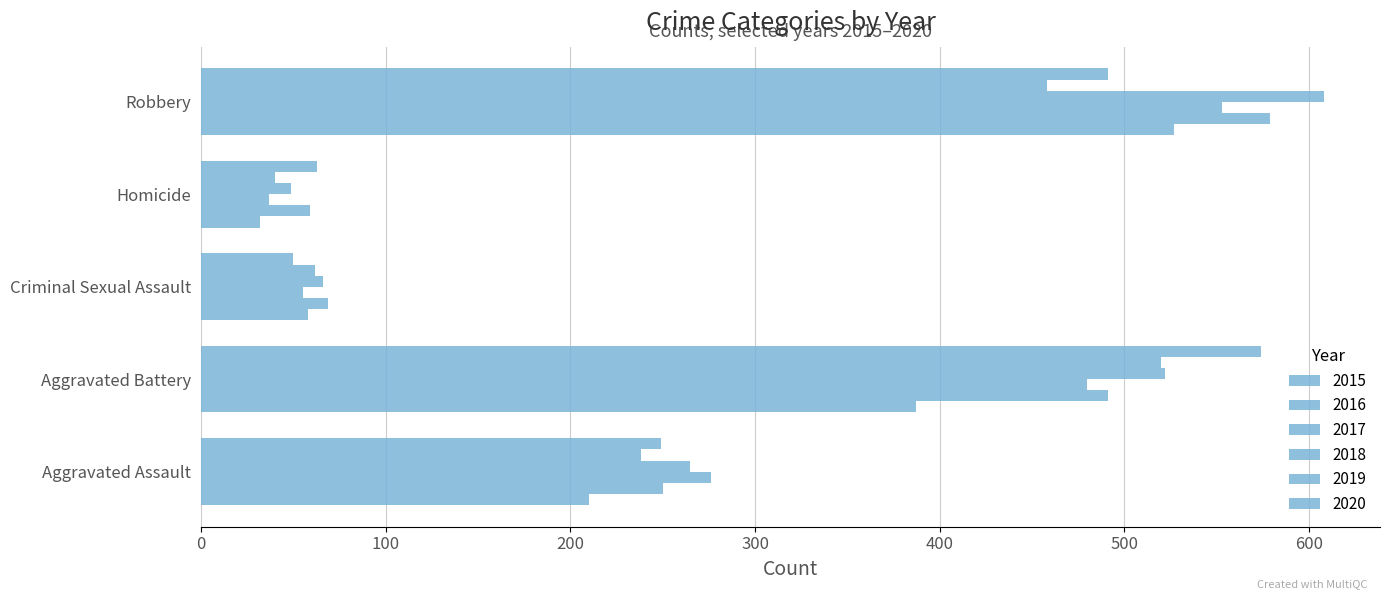

How many data points in 2018 are less than 265?

2